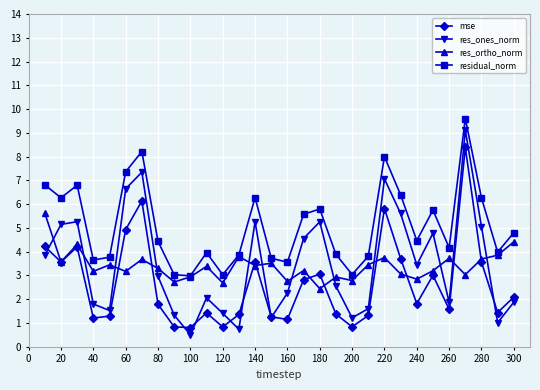

Which series ends up on top after the final intersection of res_ortho_norm and res_ones_norm?

res_ortho_norm